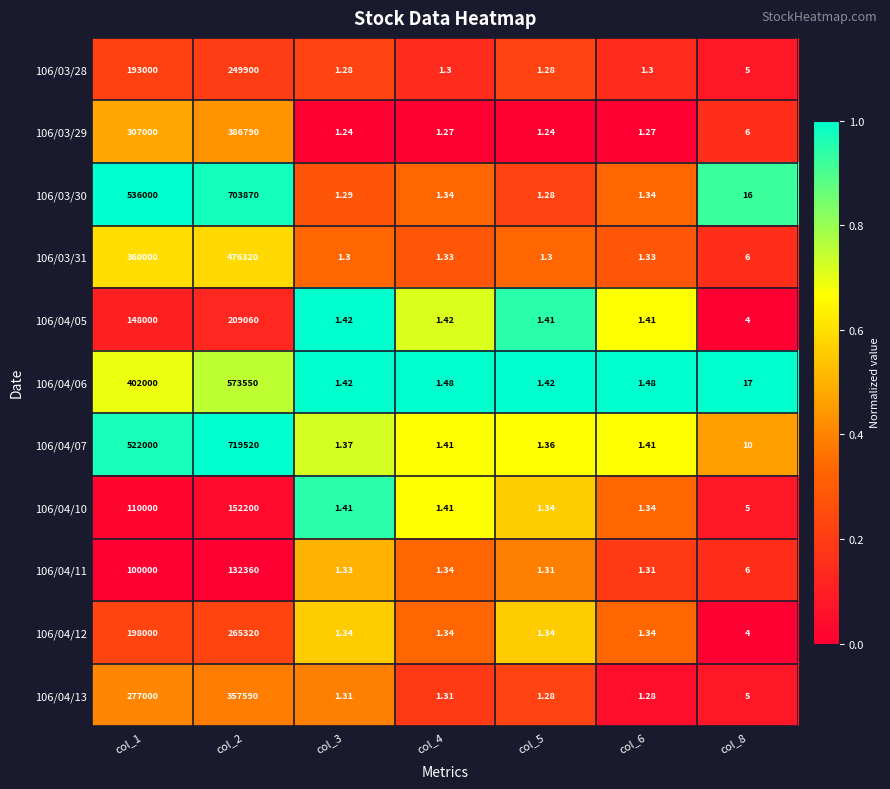

Is the value of 106/04/05 at col_4 greater than the value of 106/04/12 at col_3?

Yes